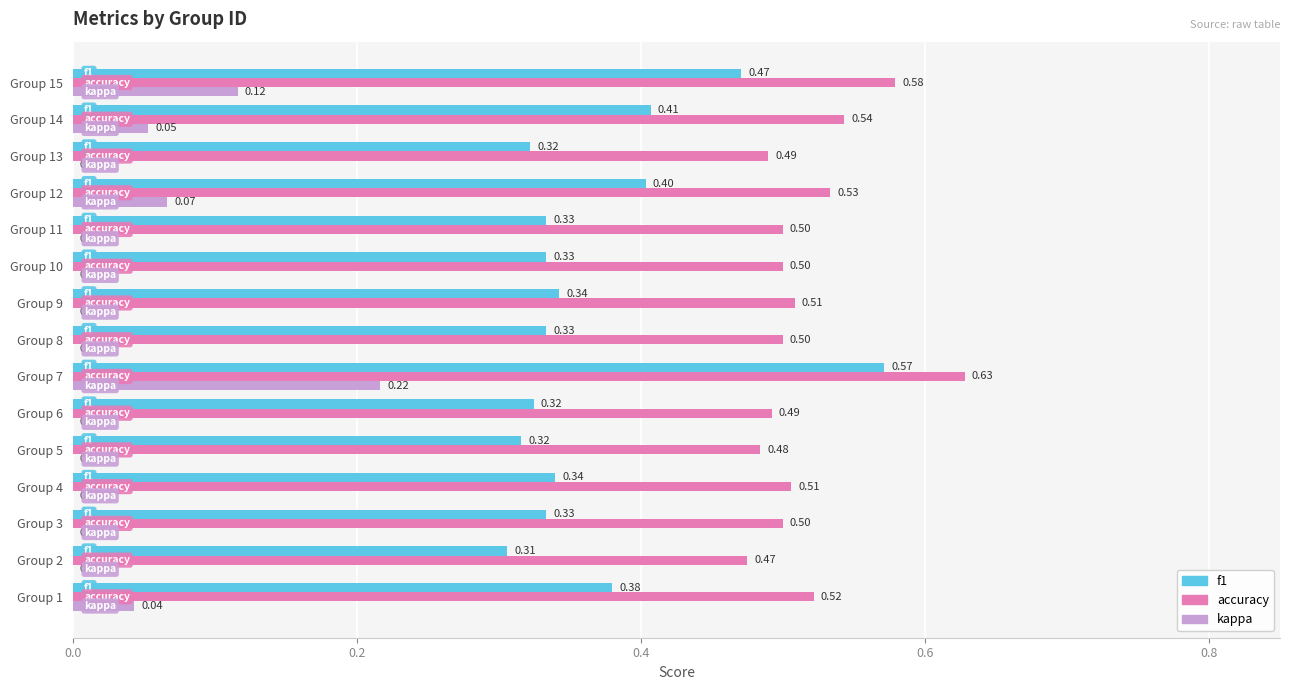

Which series changed the most between Group 7 and Group 13?

f1